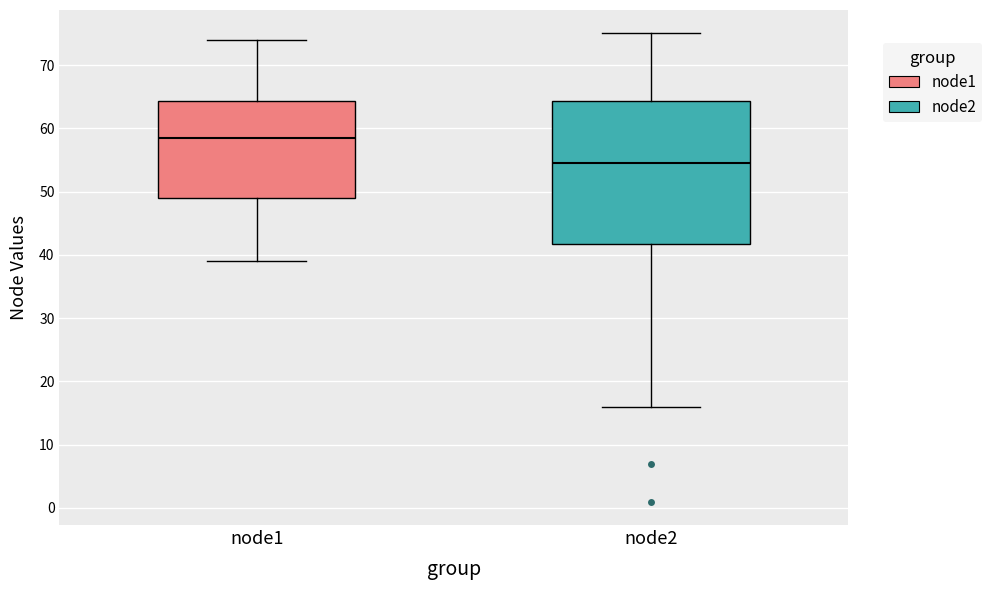

Reading left to right, read every box against the y-axis: the position of its median line, the range the box covers, and the ends of its whiskers. The values are not printed on the chart, so give them approximately, as read against the axis.

node1: median 59, box 49 to 64, whiskers 39 to 74
node2: median 55, box 42 to 64, whiskers 16 to 75